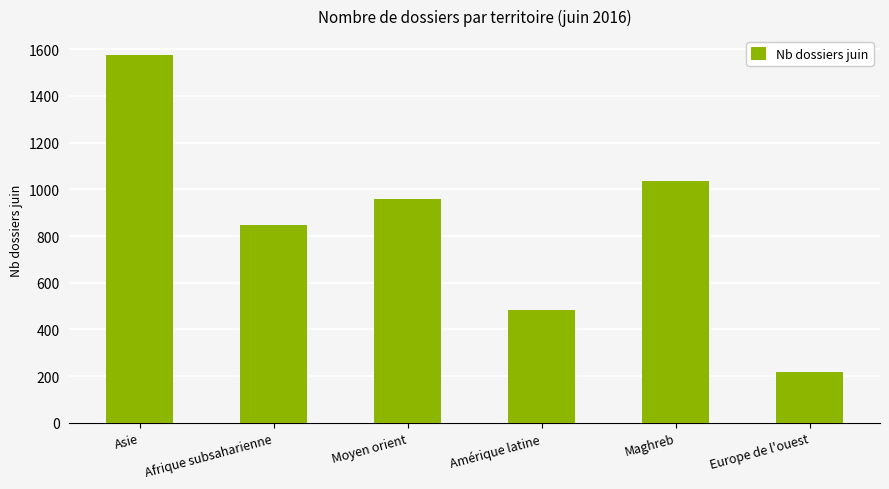

Reading left to right, transcribe all the data shown in this chart.

Asie=1577	Afrique subsaharienne=848	Moyen orient=957	Amérique latine=482	Maghreb=1036	Europe de l'ouest=218